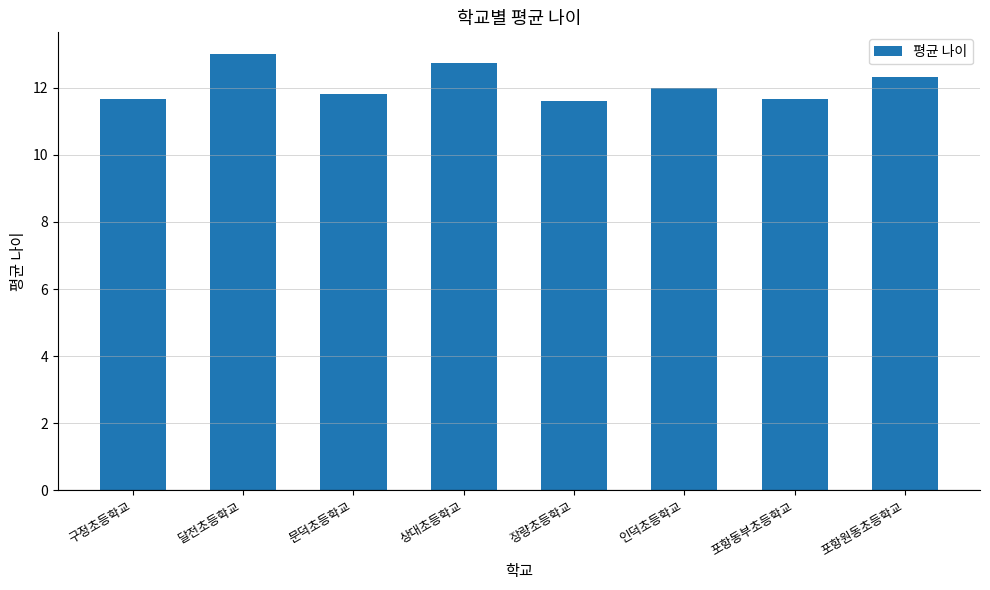

How many values are between 11 and 12?

5